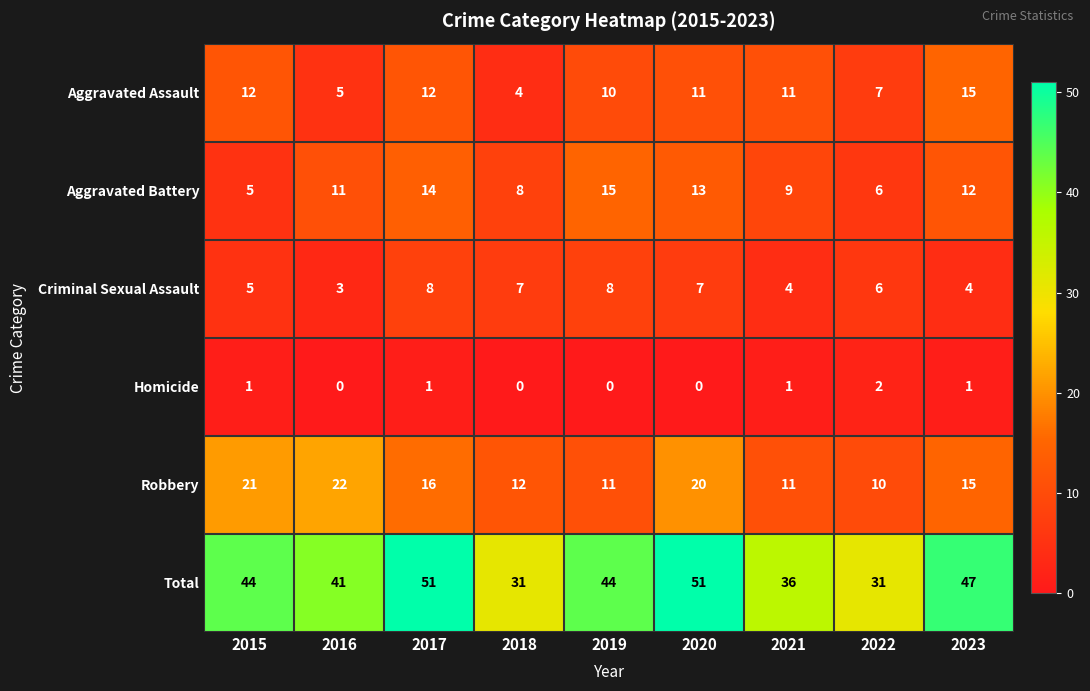

Which series has the largest total across all categories?

Total